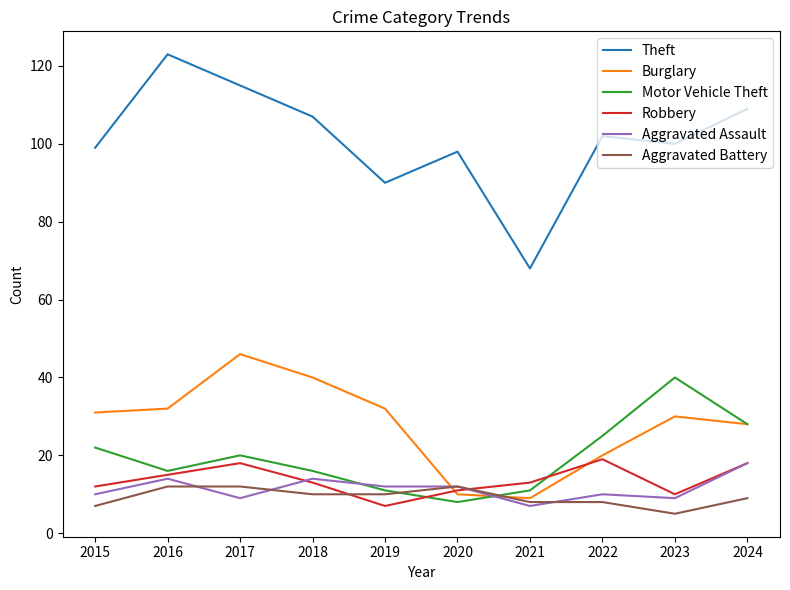

What is the average value of the Motor Vehicle Theft series?

20